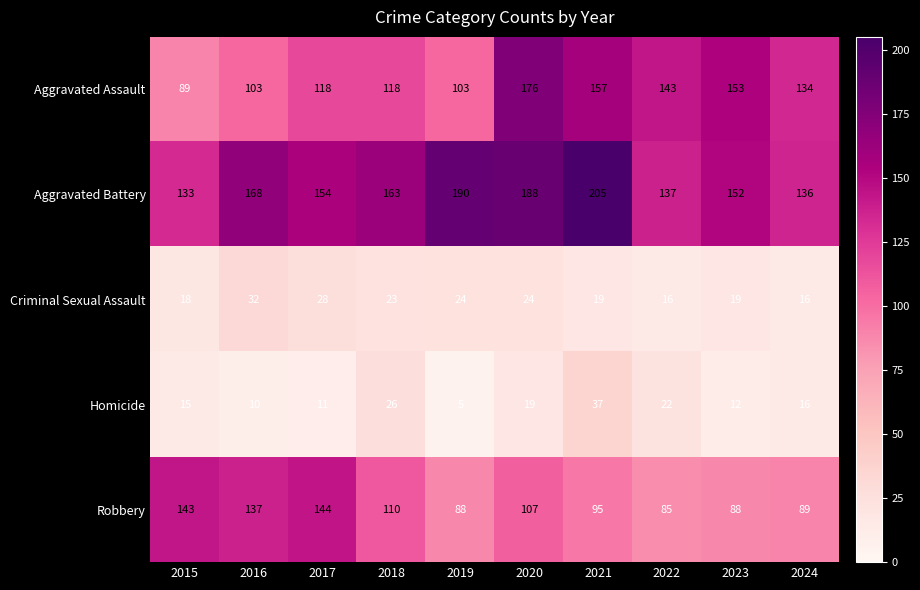

What is the difference between the highest and lowest values at 2018?

140